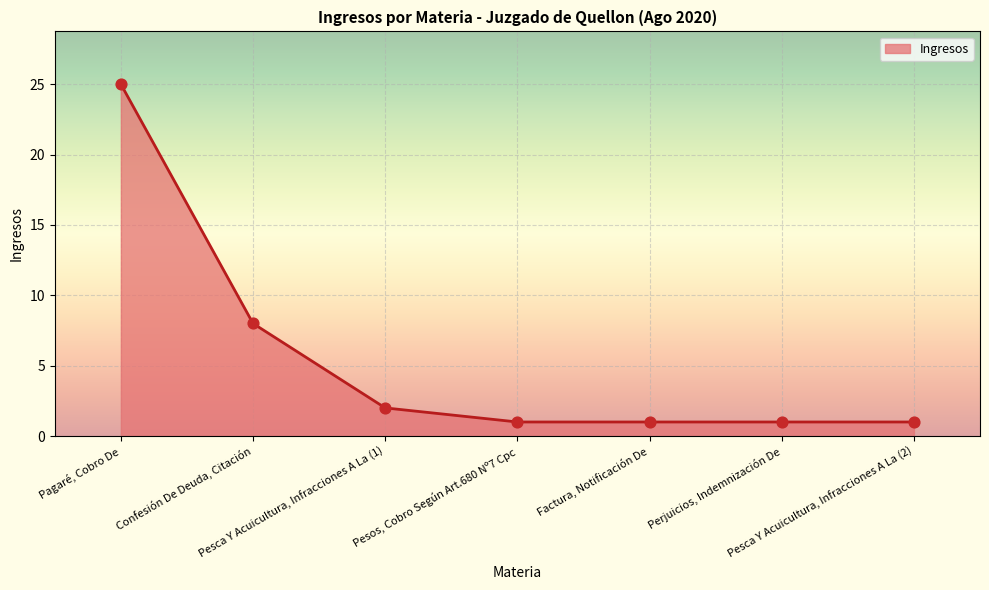

True or false: there are more than 2 points higher than both neighbors.

False